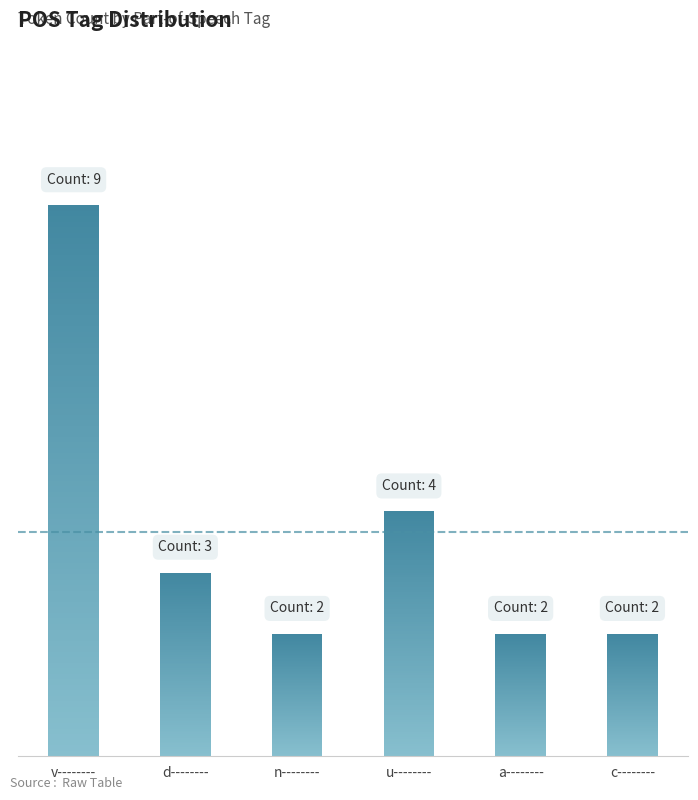

What is the difference between the values at c-------- and v--------?

7